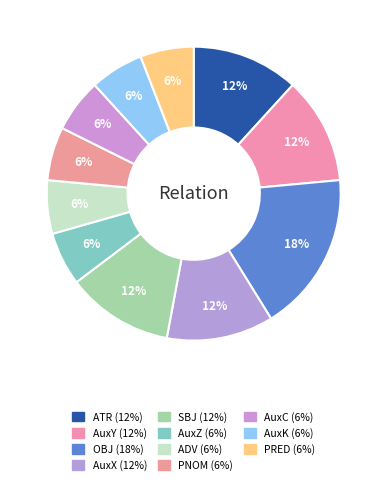

Which has a higher value, OBJ or PNOM?

OBJ